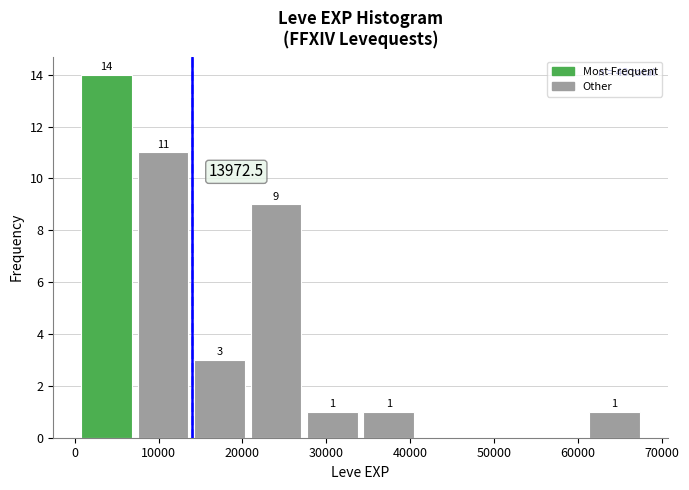

Over which range of the x-axis is the bar tallest?

0 to 7000